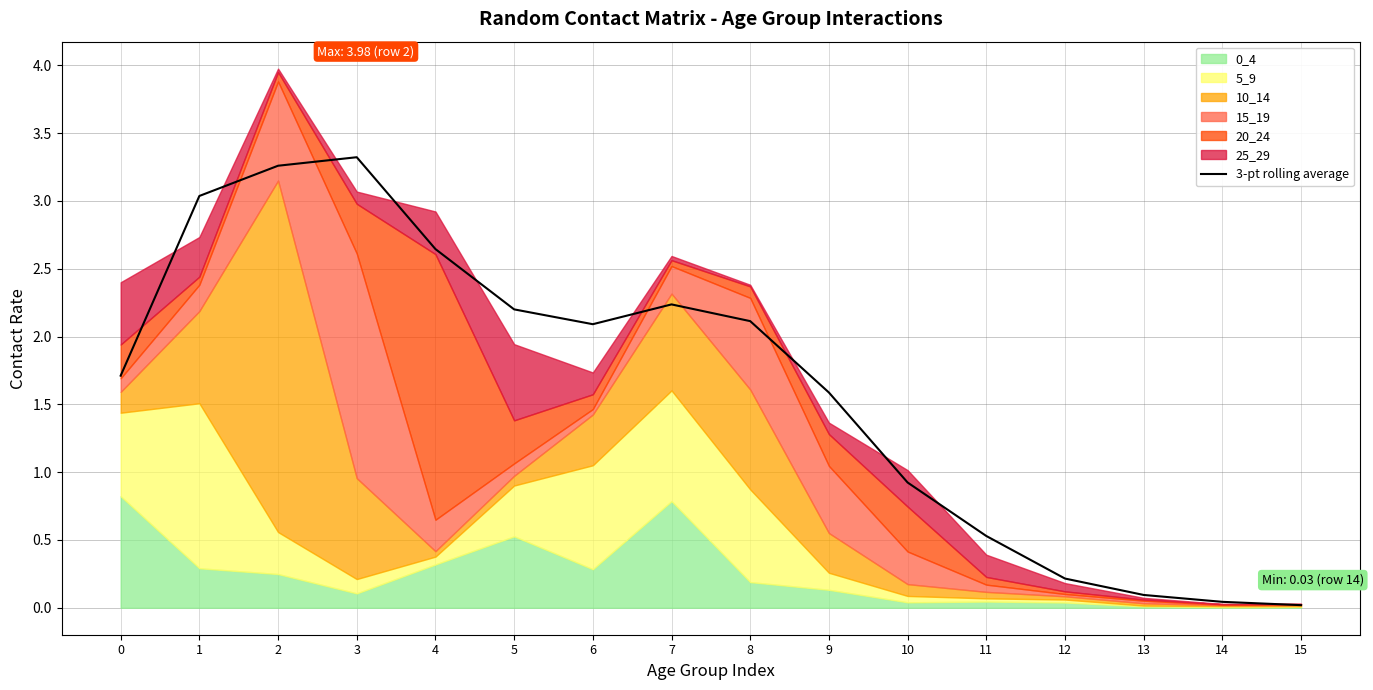

Reading left to right, transcribe all the data shown in this chart.

0=1.7	1=3.0	2=3.3	3=3.3	4=2.6	5=2.2	6=2.1	7=2.2	8=2.1	9=1.6	10=0.9	11=0.5	12=0.2	13=0.1	14=0.0	15=0.0